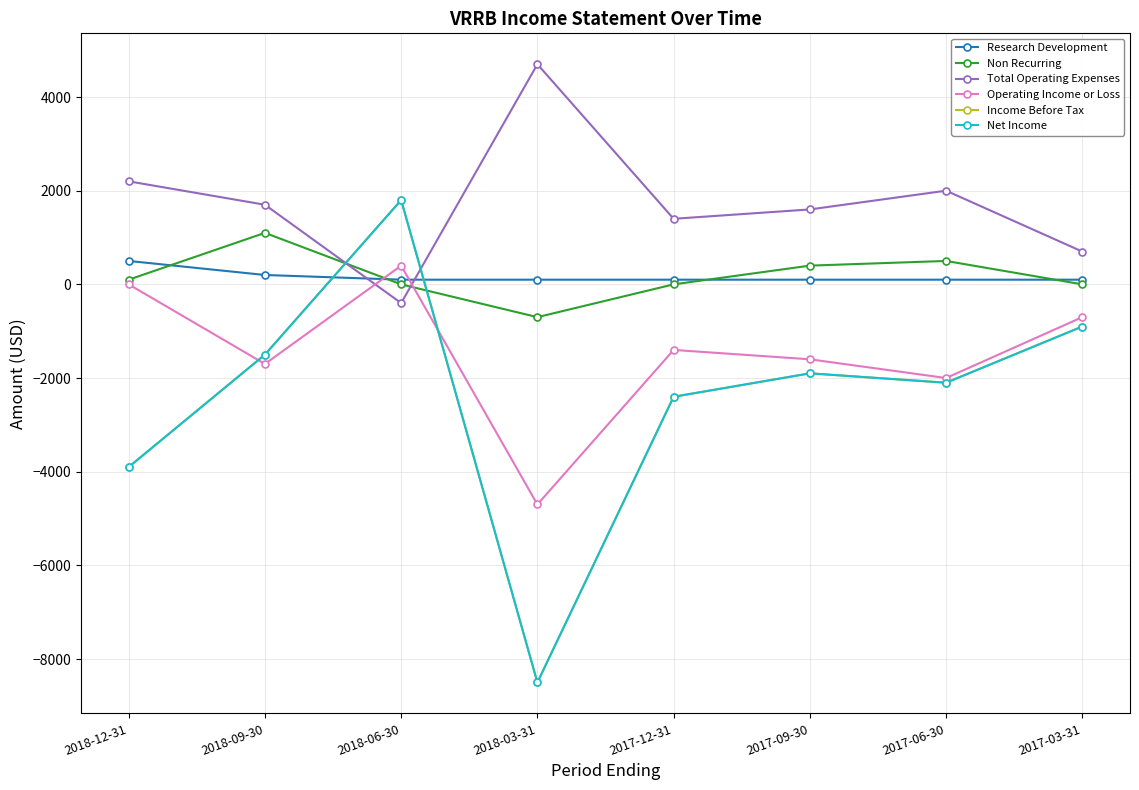

At which label is Total Operating Expenses closest to 2150?

2018-12-31